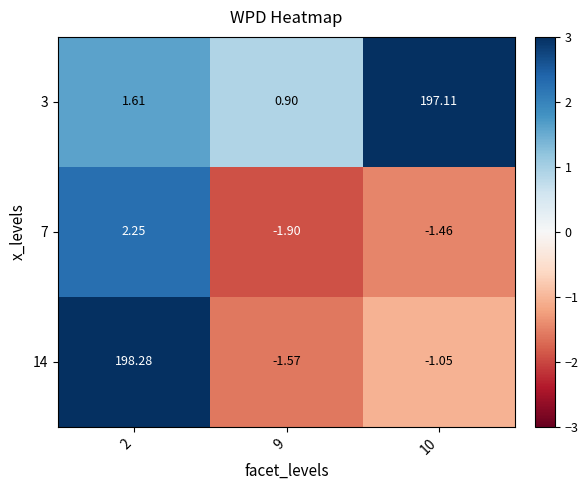

How many values in the 3 series are below 1?

1